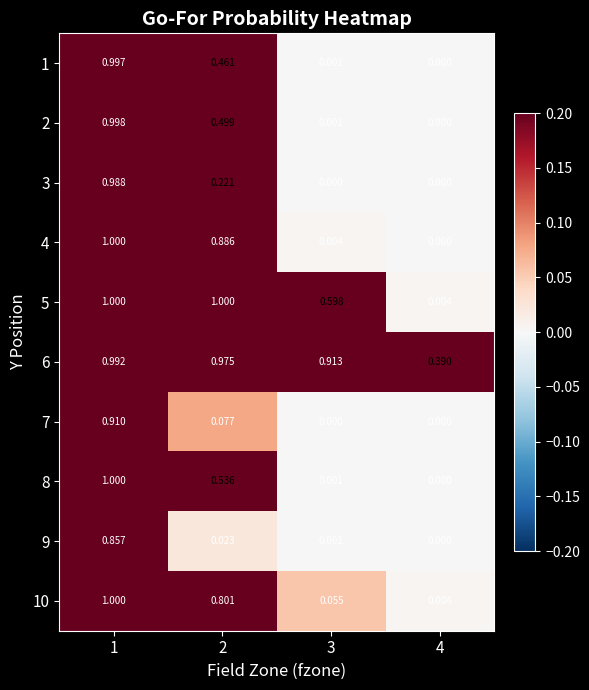

Is the value of 8 at 1 greater than the value of 5 at 4?

Yes